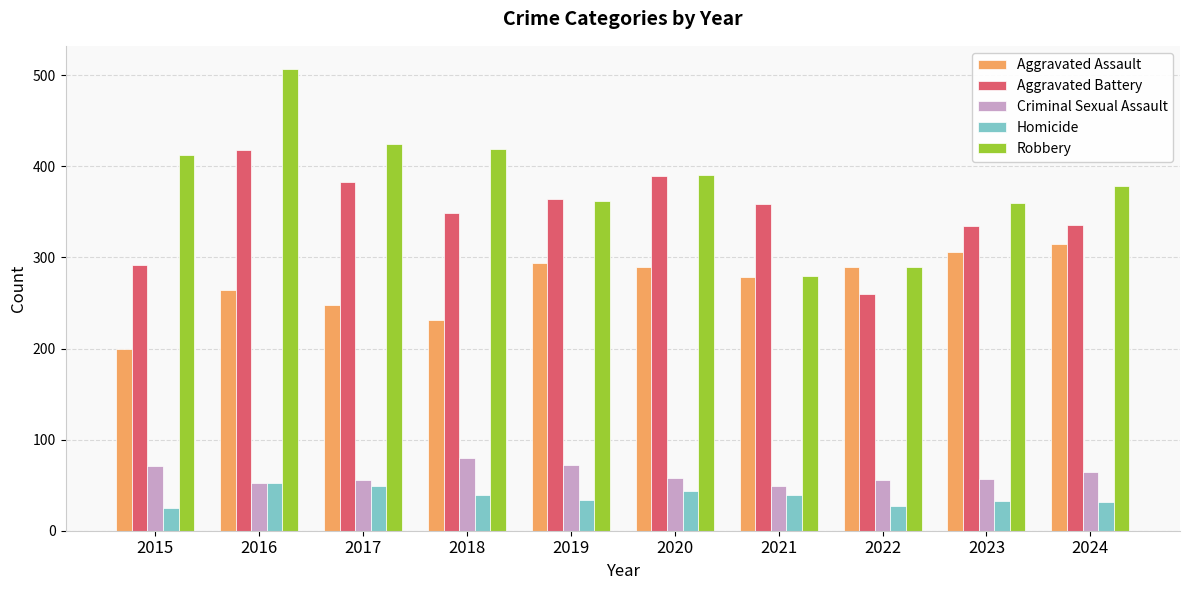

What is the average value of the Aggravated Battery series?

348